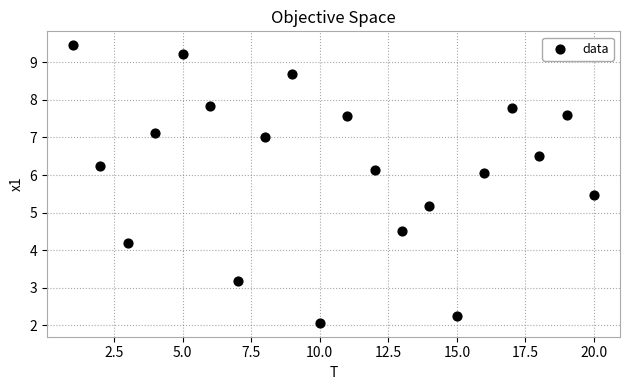

What Y value in the scatter plot is closest to 5?

5.2